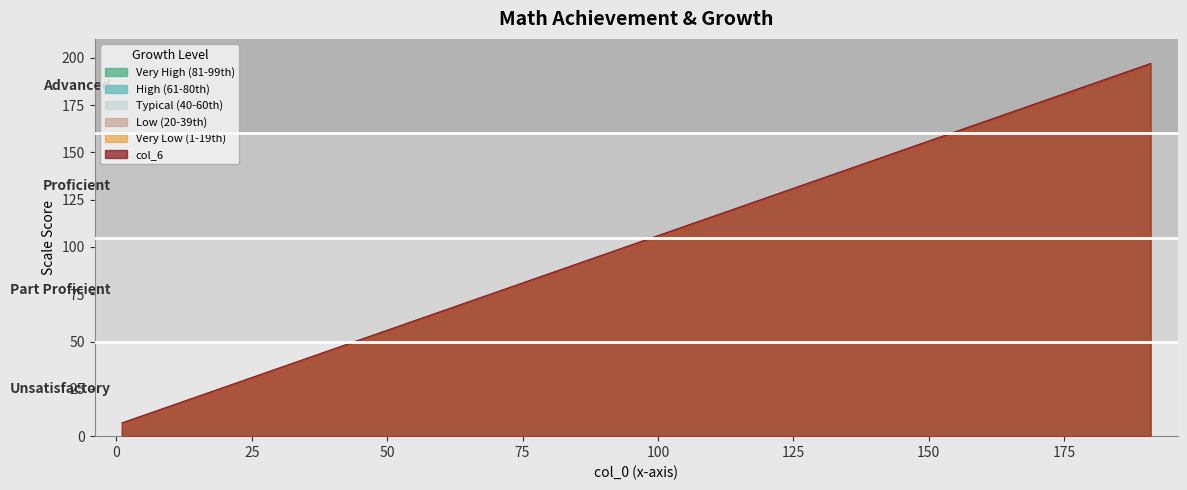

How many lines are shown in the chart?

6